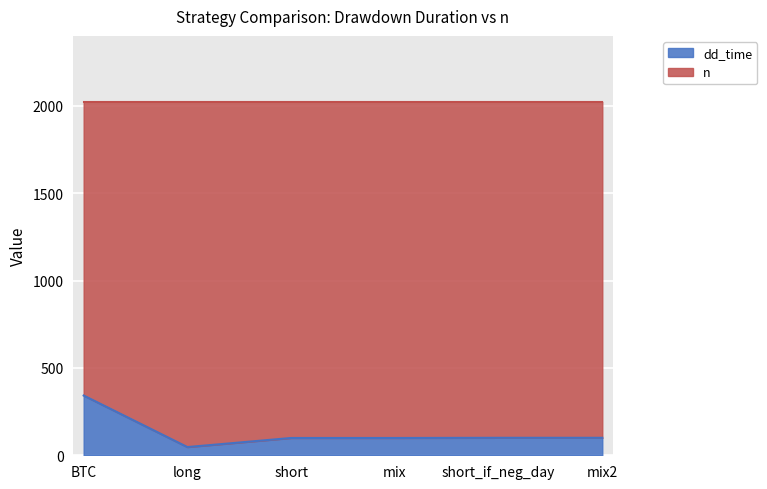

How many values are below 100?

3